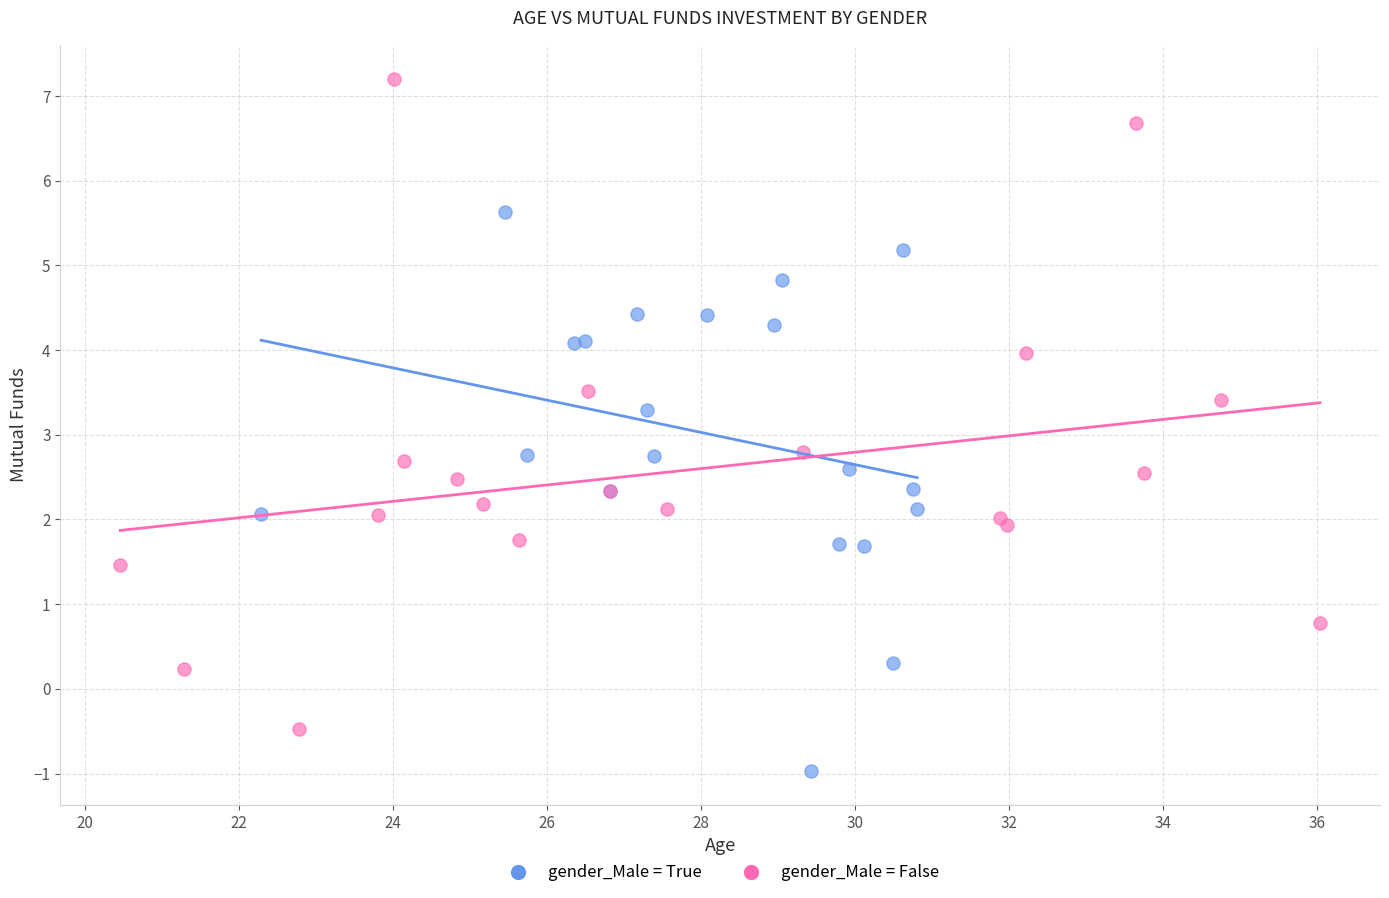

Which series has the widest spread of Y values?

gender_Male = False